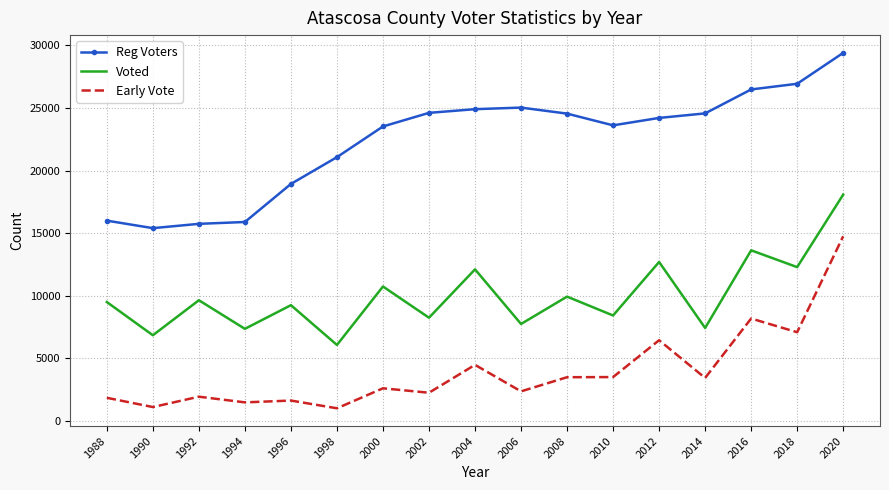

Which series changed the most between 1990 and 1998?

Reg Voters